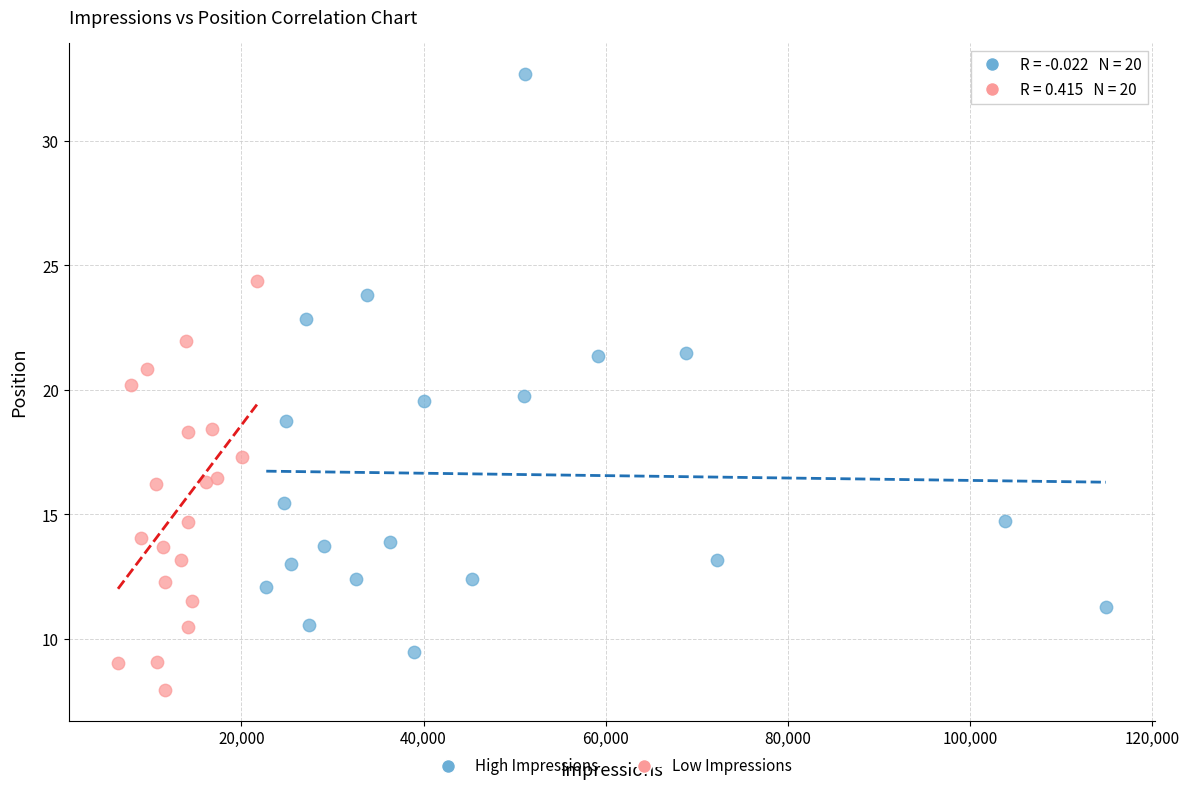

Which series contains the lowest Y value?

Low Impressions